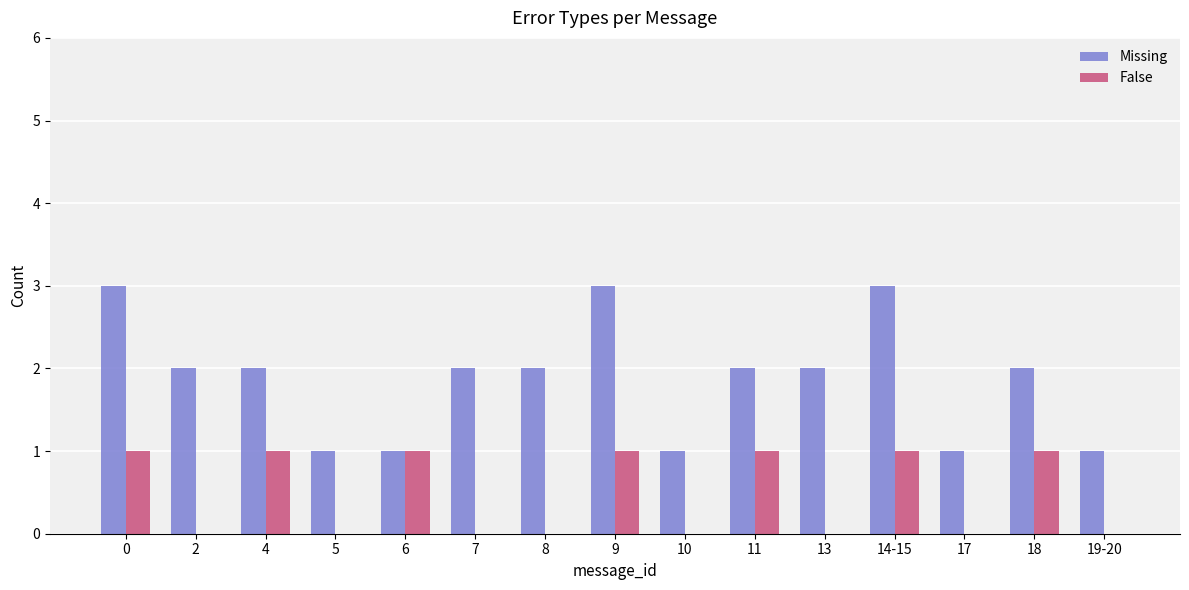

Which series has the largest range (max minus min)?

Missing